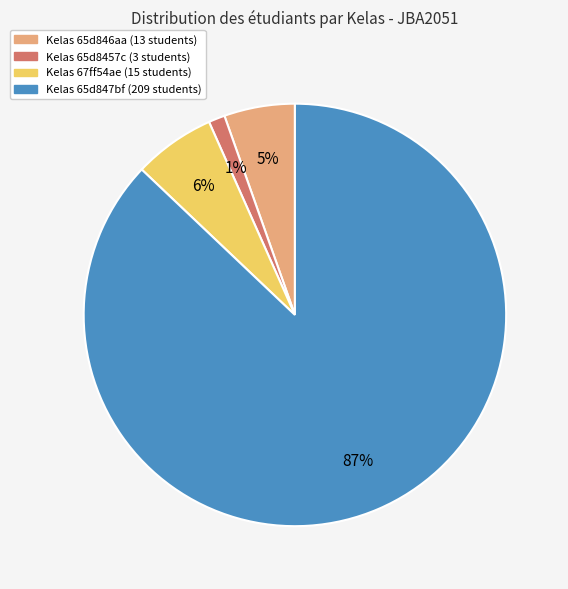

Which category accounts for the majority?

Kelas 65d847bf (209 students)